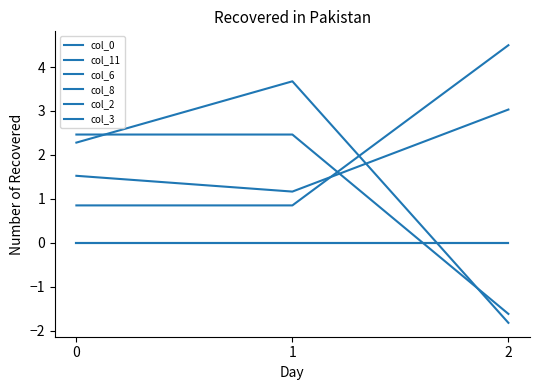

Reading right to left, extract all data points from this chart.

col_0: 3.0	1.2	1.5
col_11: -1.8	3.7	2.3
col_6: -1.6	2.5	2.5
col_8: 4.5	0.9	0.9
col_2: 0.0	0.0	0.0
col_3: 0.0	0.0	0.0